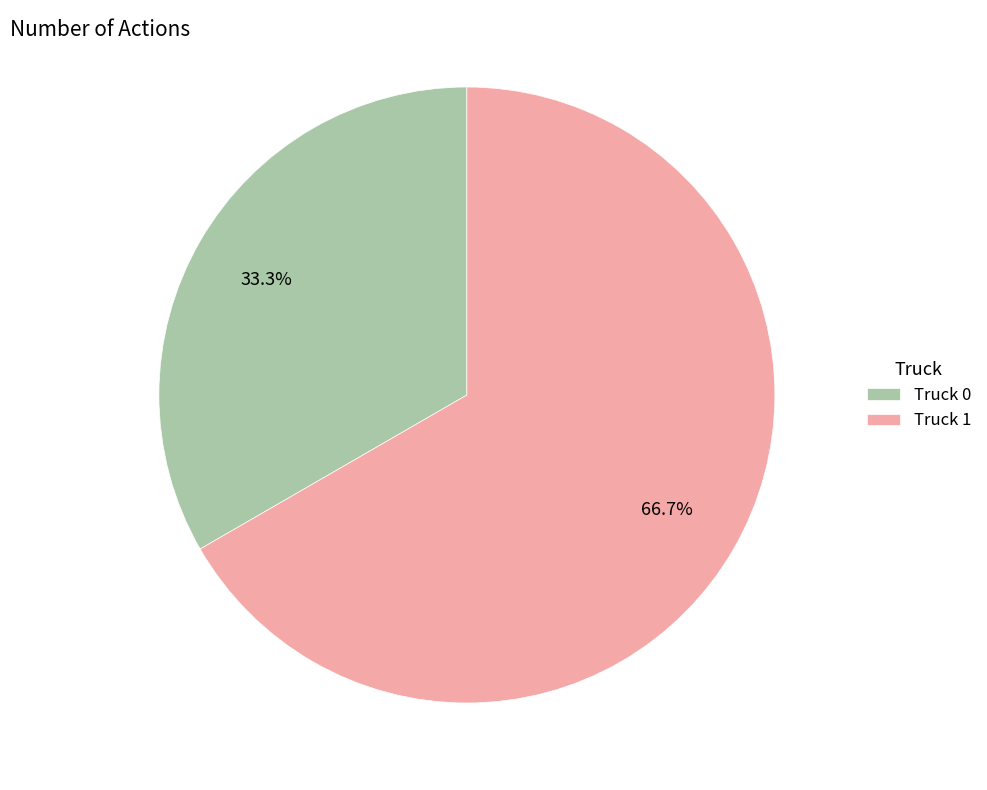

Approximately how many times larger is the value at Truck 0 compared to Truck 1?

0.5